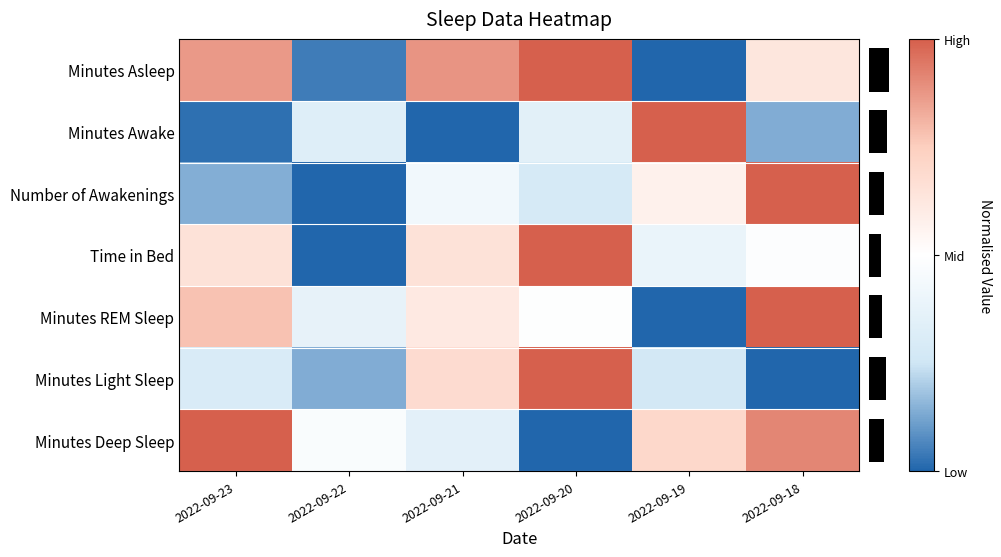

List the series in order of their peak value, highest first.

Minutes Asleep, Minutes Awake, Number of Awakenings, Time in Bed, Minutes REM Sleep, Minutes Light Sleep, Minutes Deep Sleep